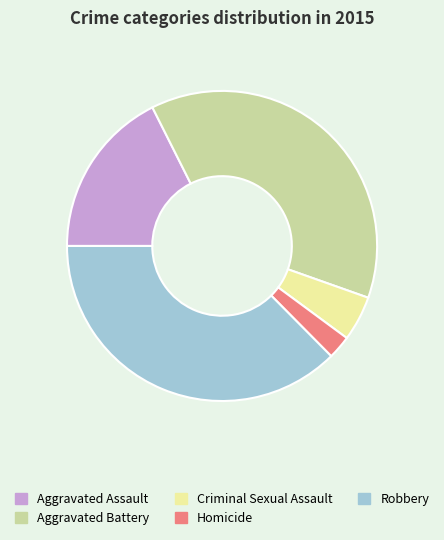

Which category has the smallest portion of the pie?

Homicide